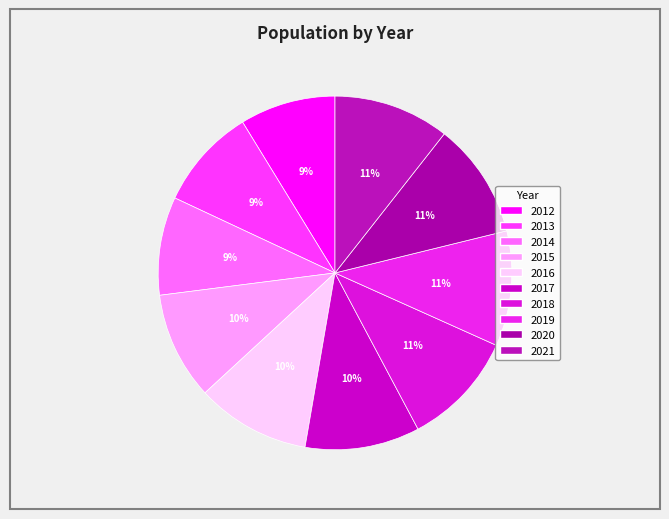

Rank the categories by value from highest to lowest.

2021, 2020, 2019, 2018, 2017, 2016, 2015, 2013, 2014, 2012